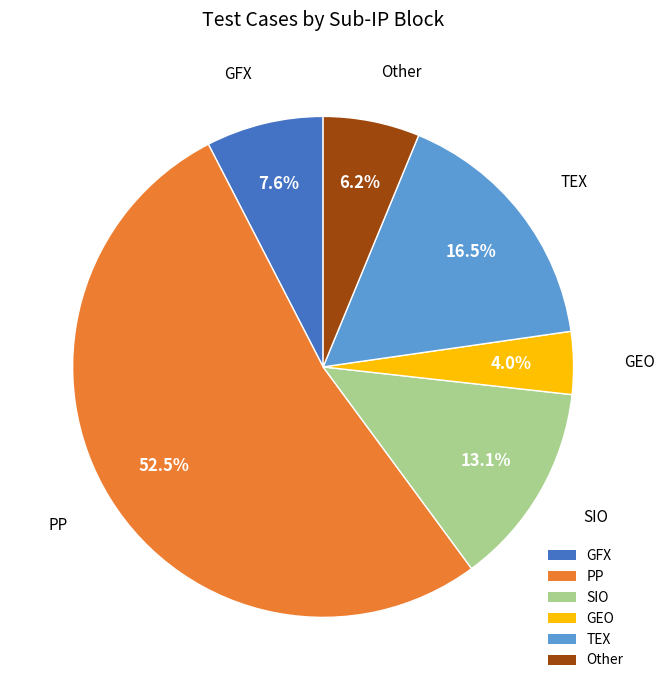

Approximately how many times larger is the value at GFX compared to TEX?

0.5